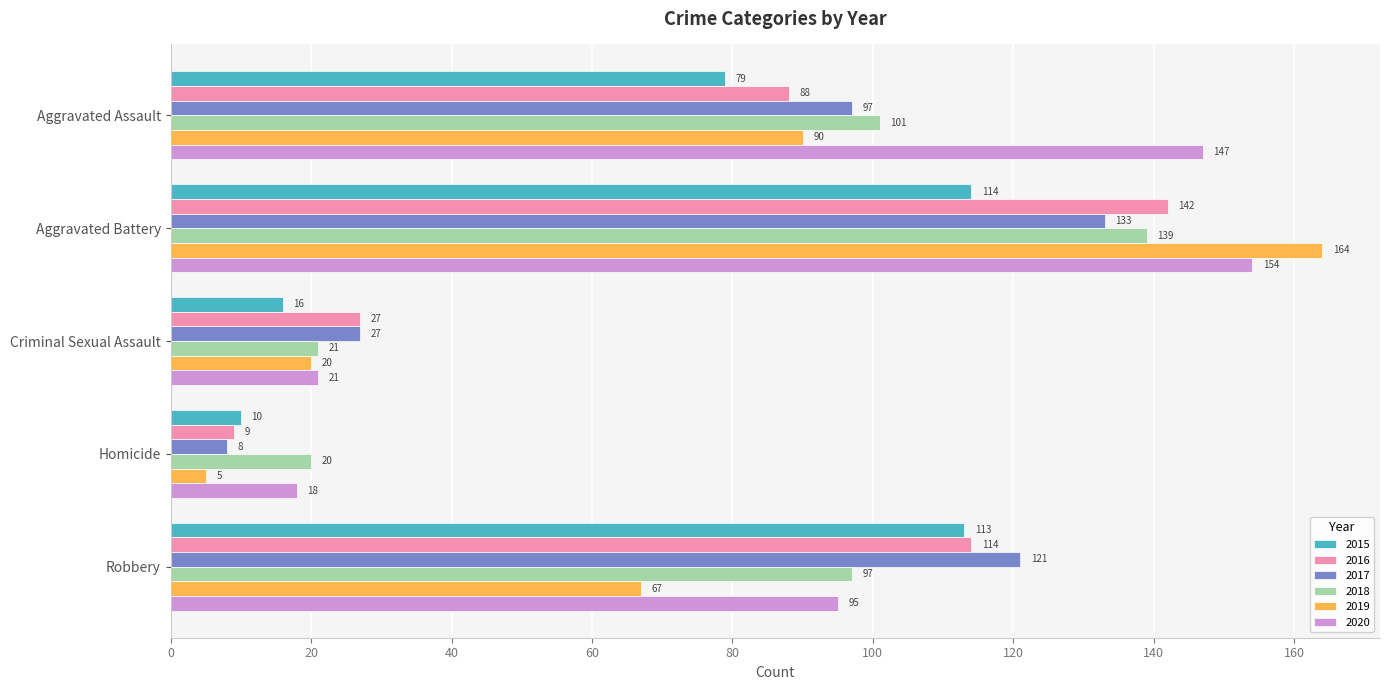

The value of 2015 at Aggravated Battery is 157. True or false?

False